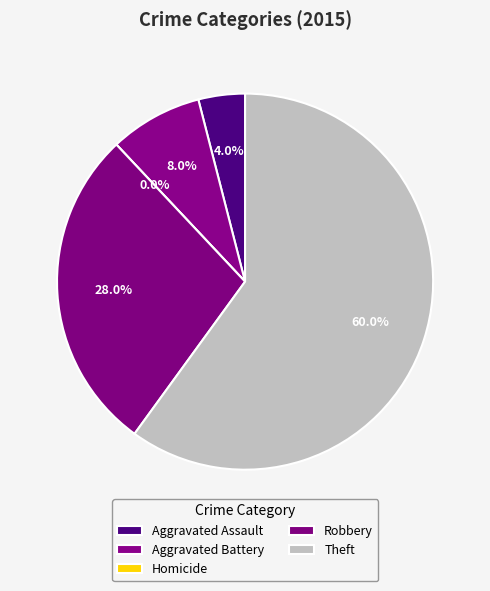

Which category has the smallest portion of the pie?

Homicide